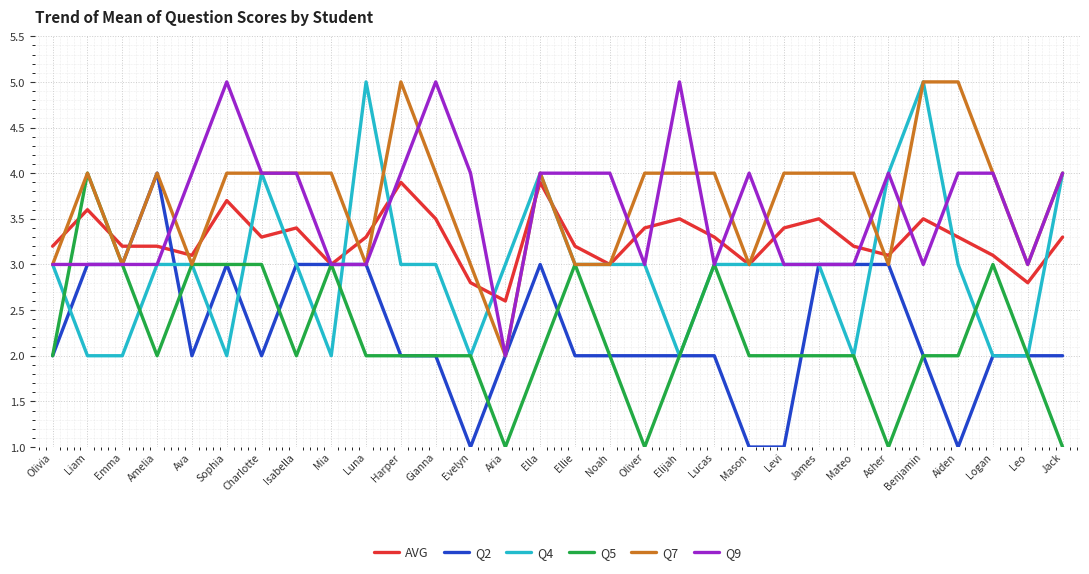

What is the lowest value of the AVG series?

2.6